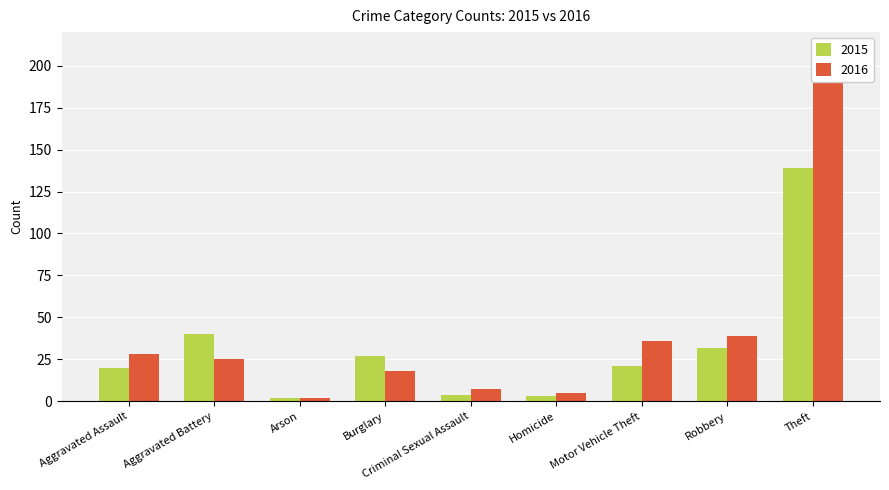

Where does the 2016 series first go above 25?

Aggravated Assault